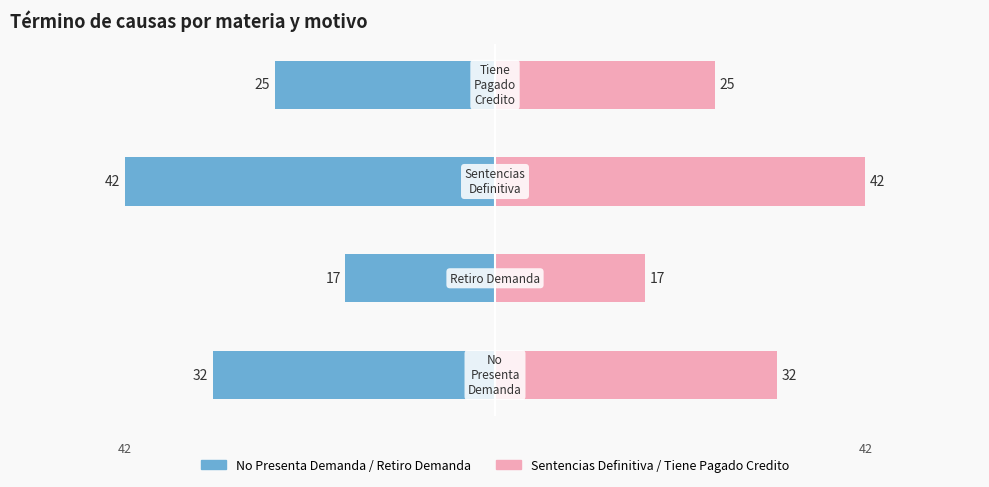

Is it true that No Presenta / Retiro equals -55 at −60?

False